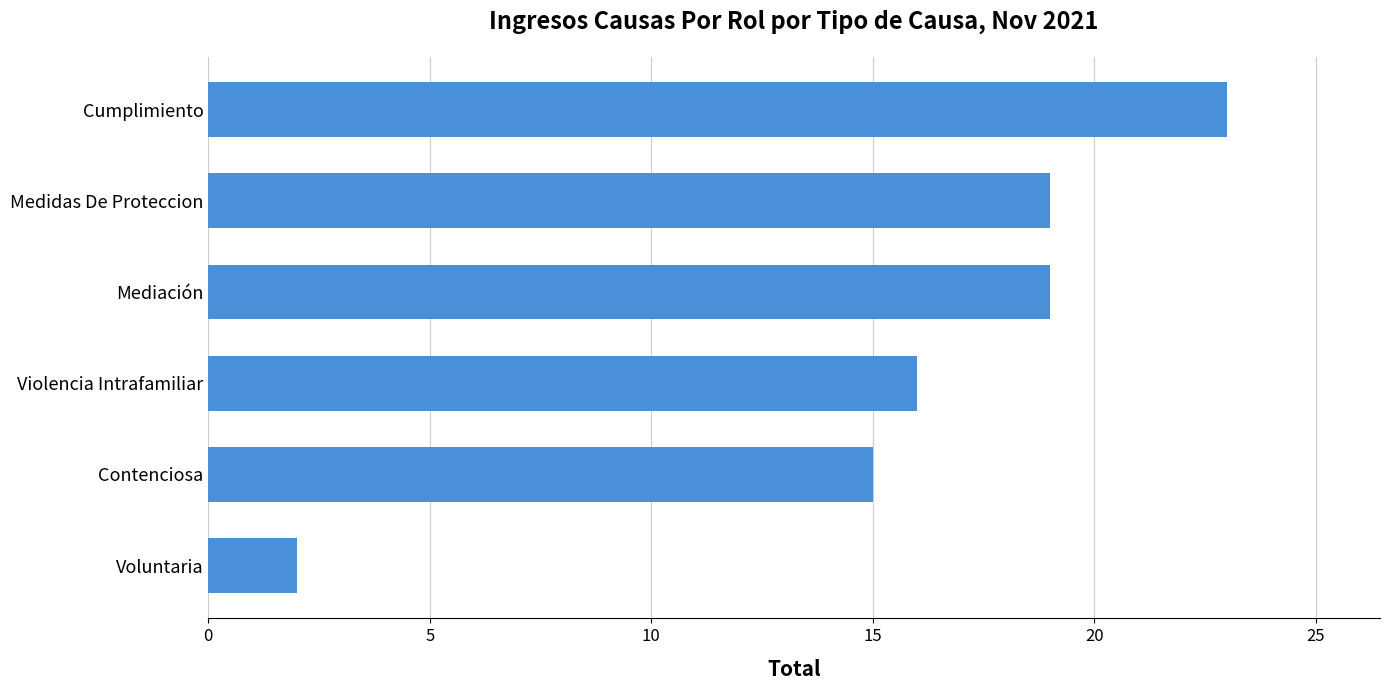

What is the difference between the second highest and minimum values?

17